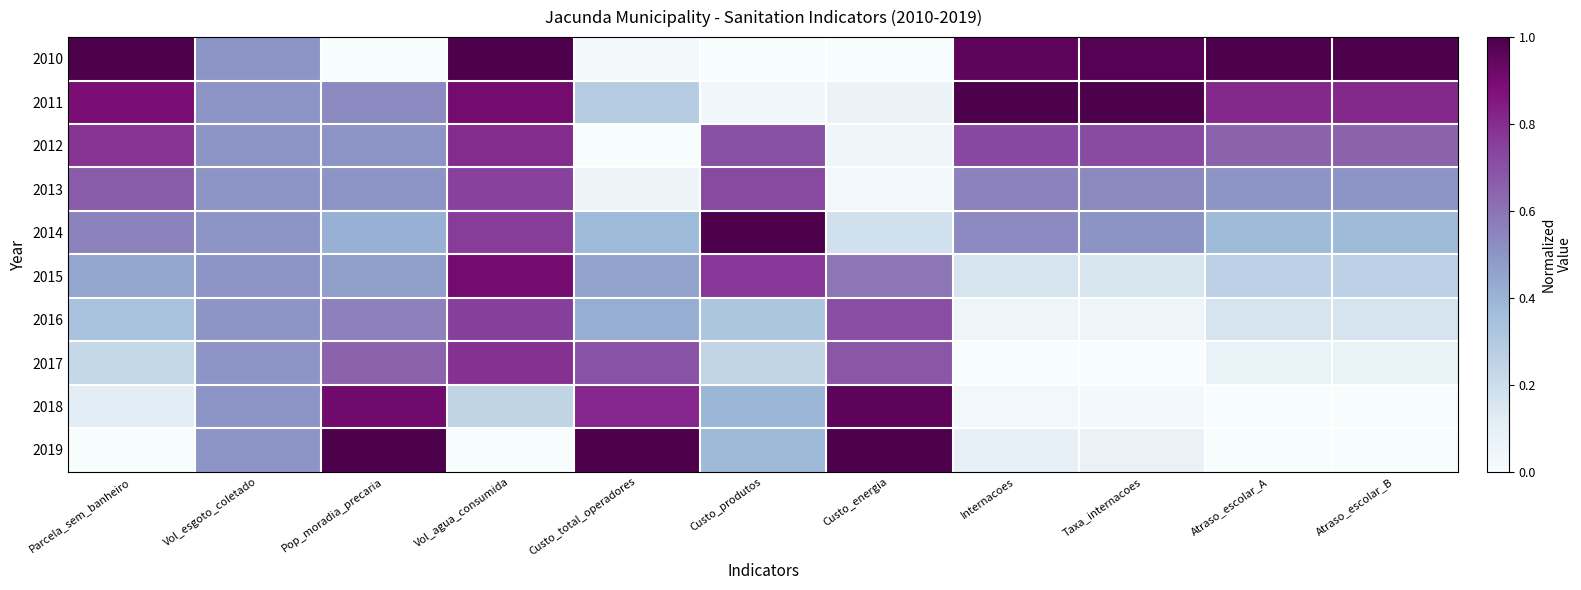

List the series in order of their peak value, lowest first.

2013, 2016, 2017, 2012, 2015, 2018, 2010, 2011, 2014, 2019